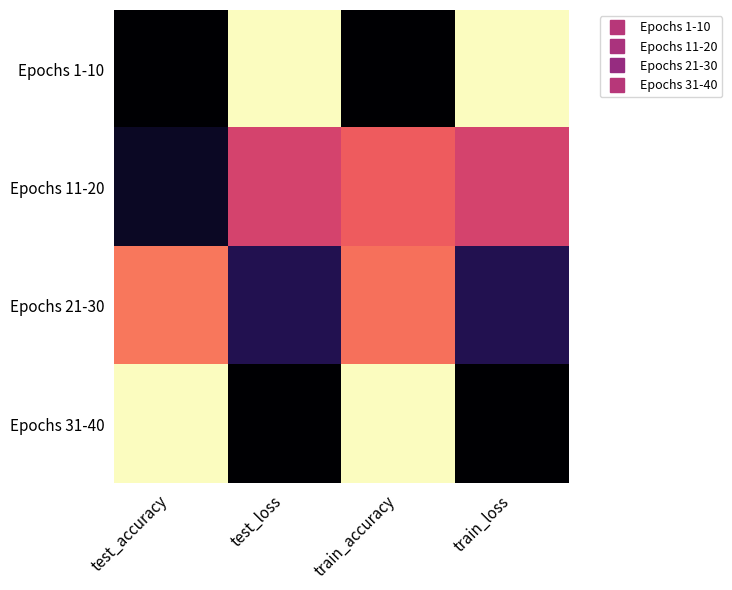

Which series has the largest range (max minus min)?

Epochs 1-10